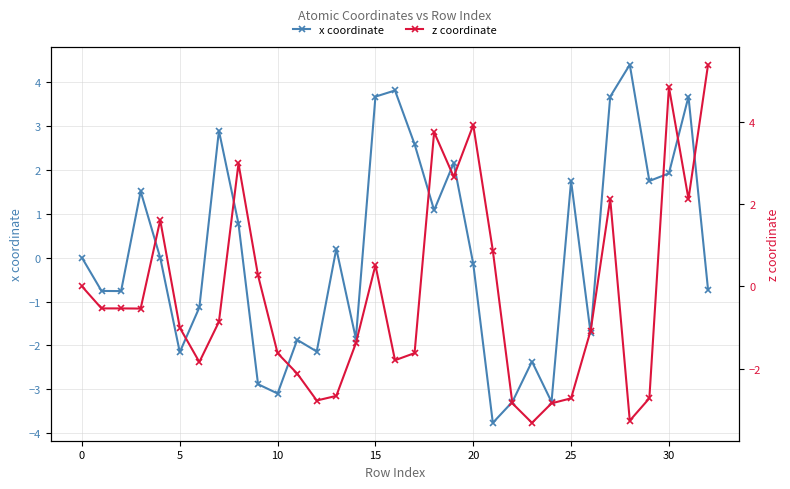

After their last crossing, which series has the higher values: x coordinate or z coordinate?

z coordinate